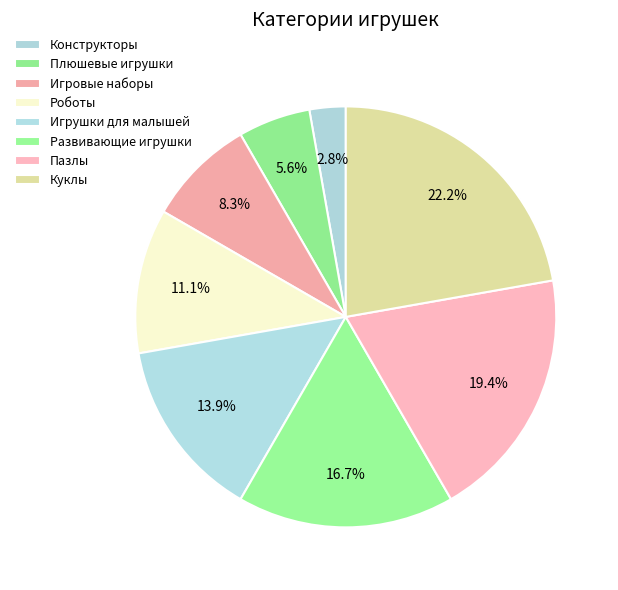

What is the change in value from Конструкторы to Игровые наборы?

+2